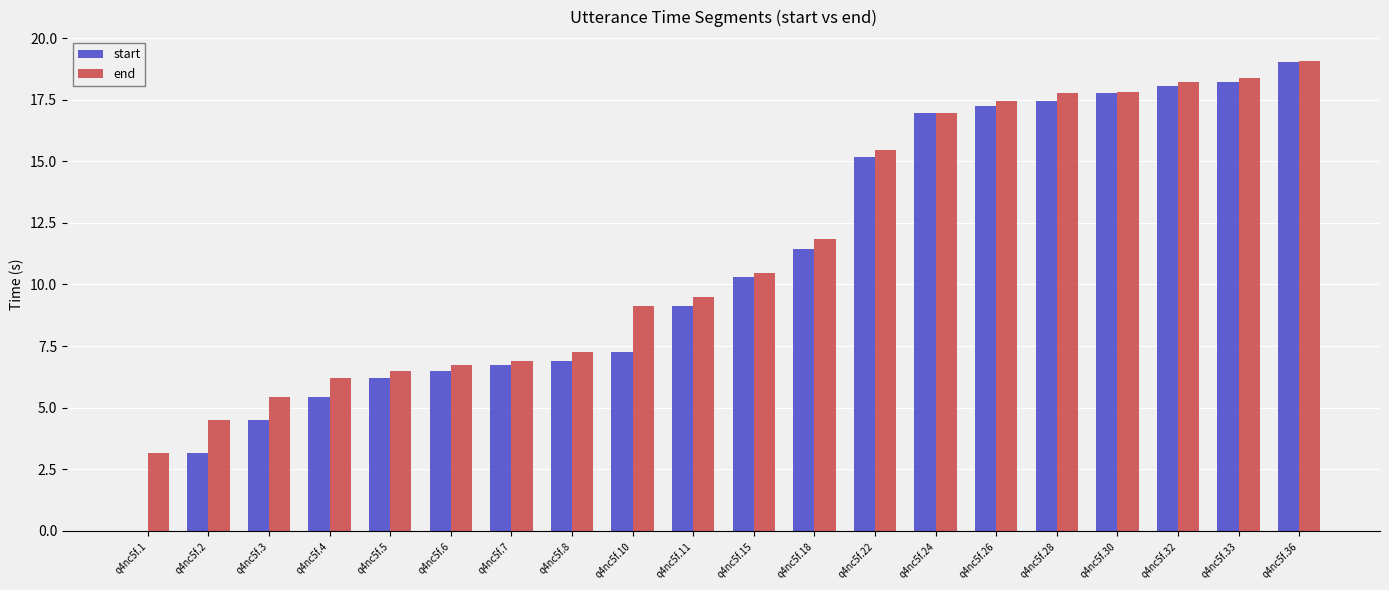

What is the maximum value for start?

19.0